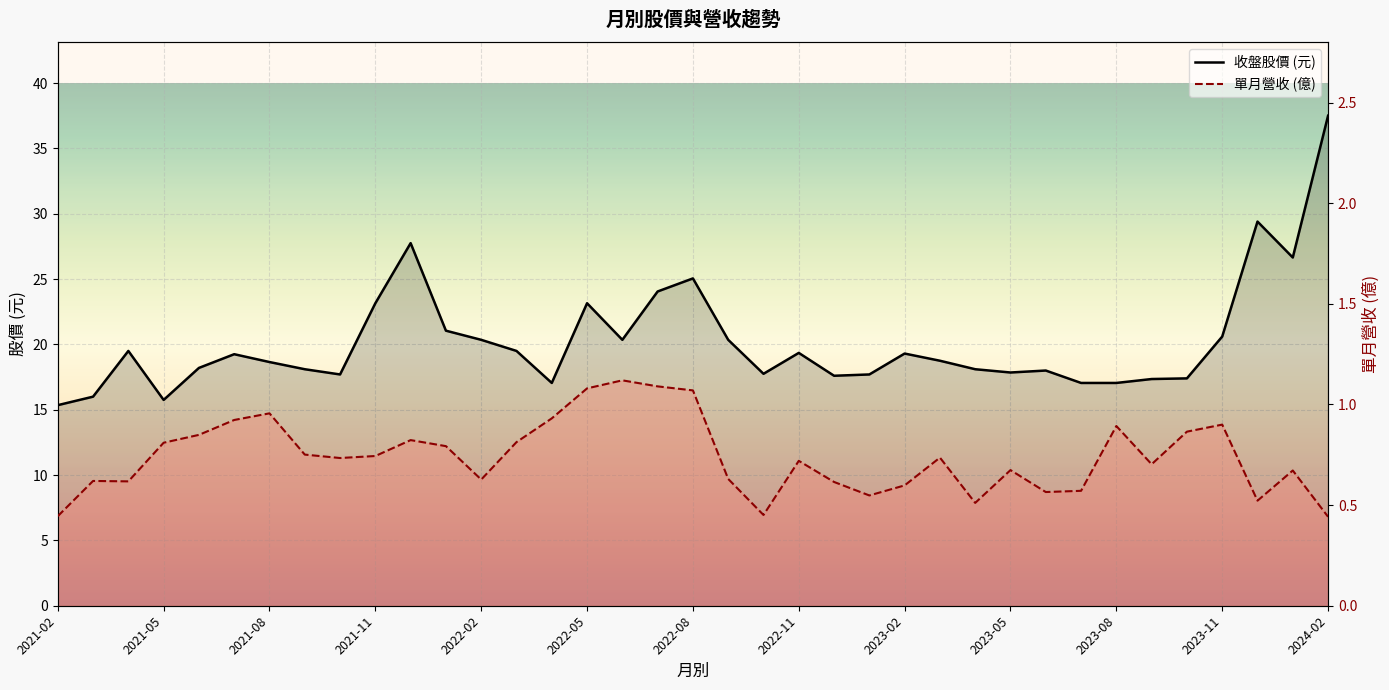

At which label is 單月營收 (億) closest to 0?

2024-02